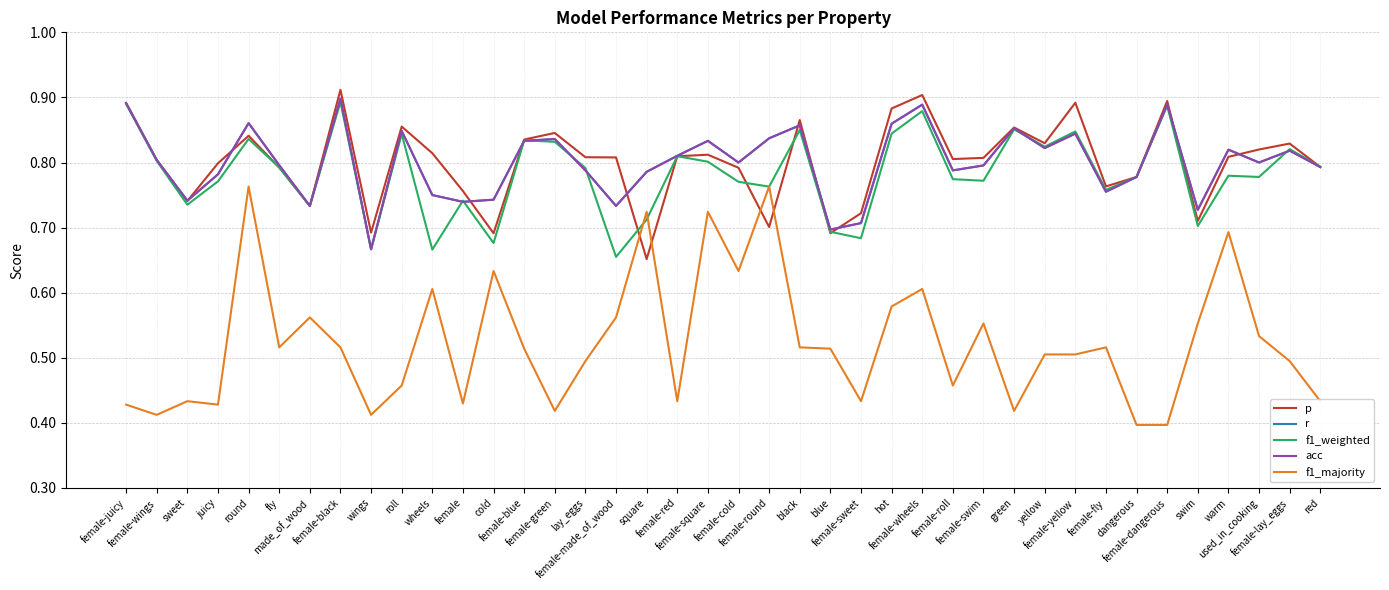

Does the chart display data point markers on the line(s)?

No